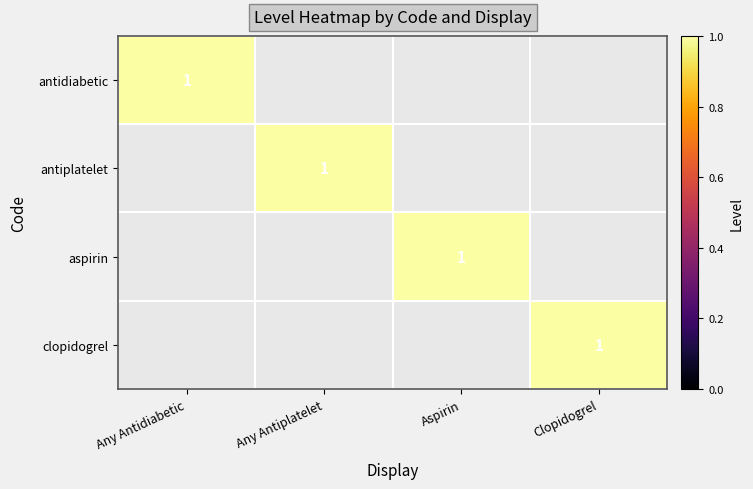

Which has a higher value, Any Antiplatelet or Clopidogrel?

Any Antiplatelet